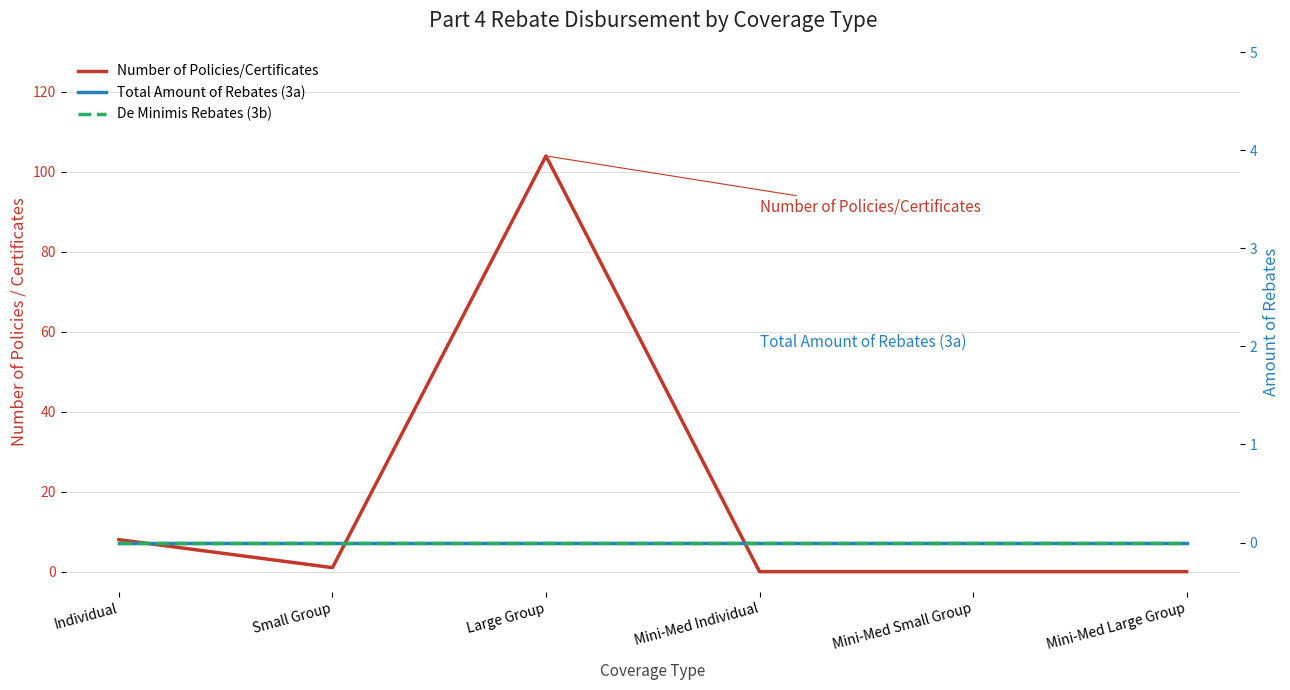

True or false: Number of Policies/Certificates and Total Amount of Rebates (3a) cross at least once.

False